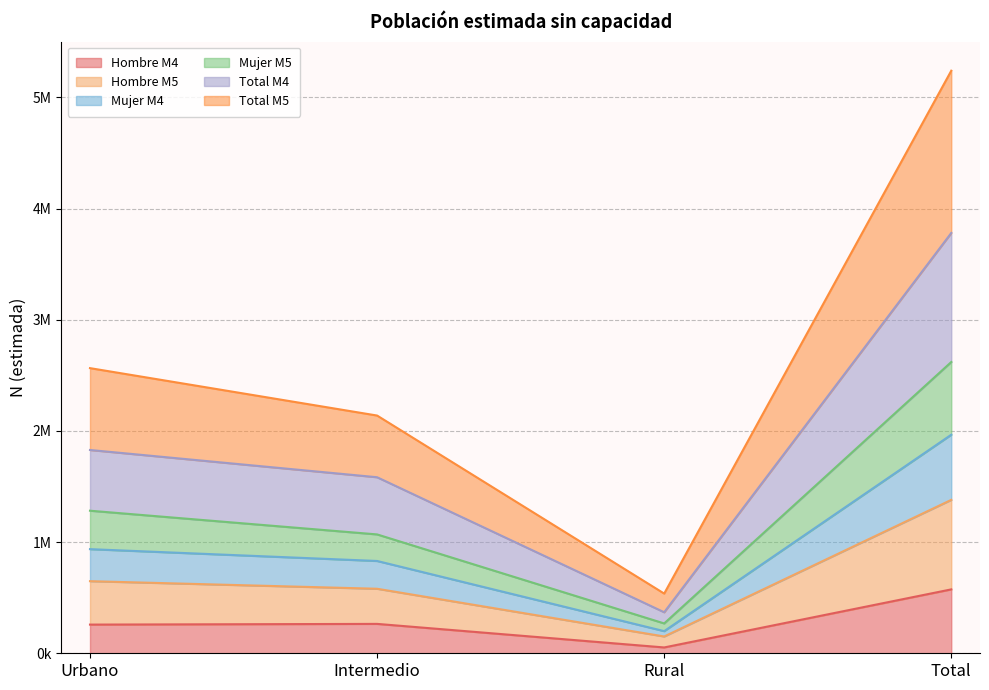

Does the chart display data point markers on the line(s)?

No